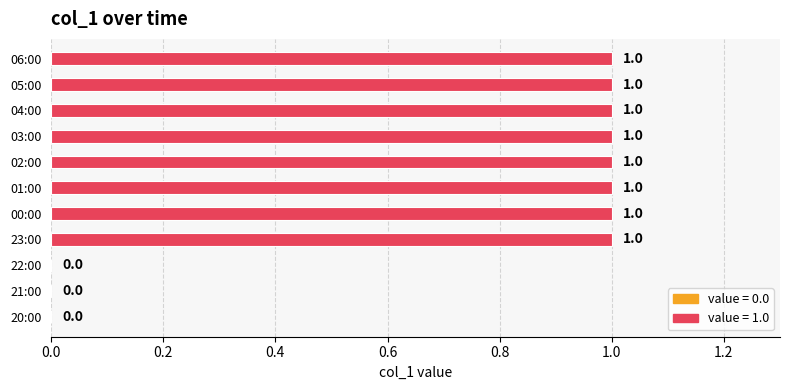

How many values are between 0 and 1?

11